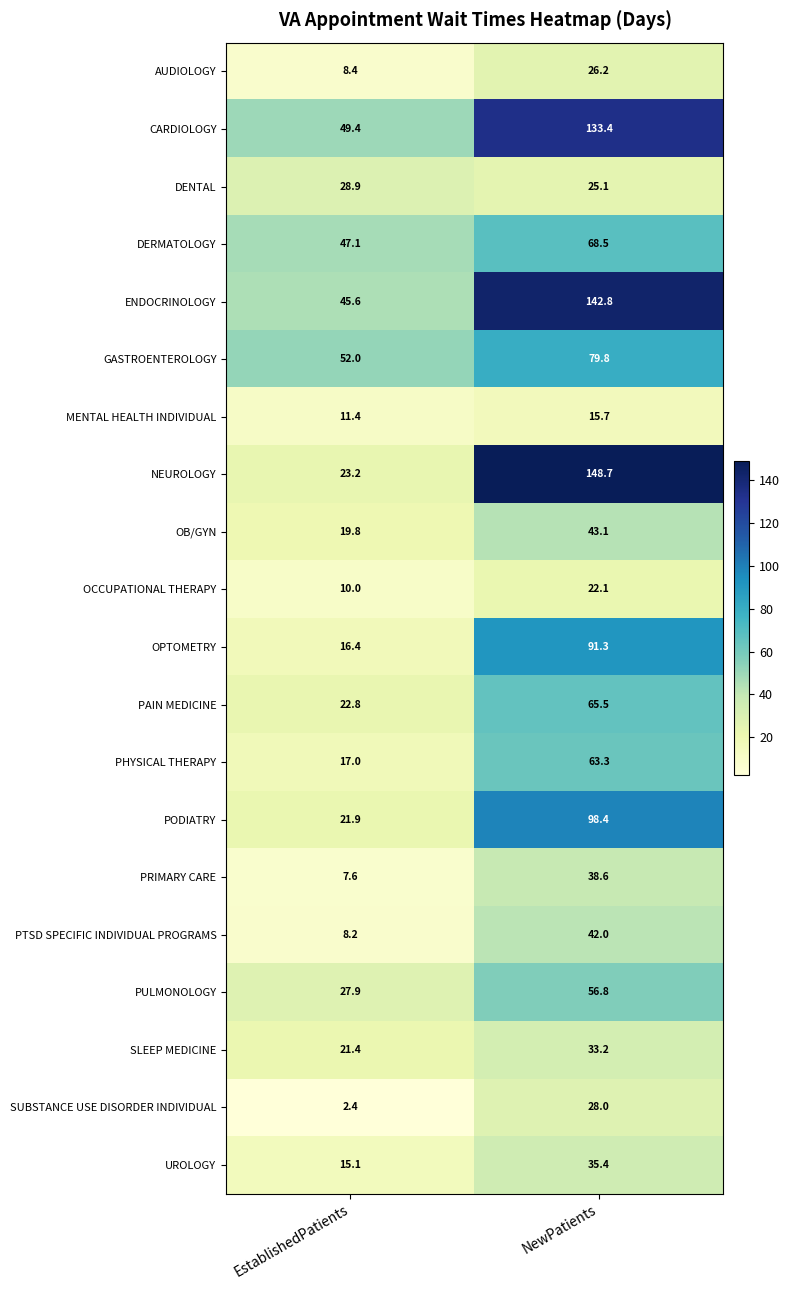

Count the number of data series in this chart.

20